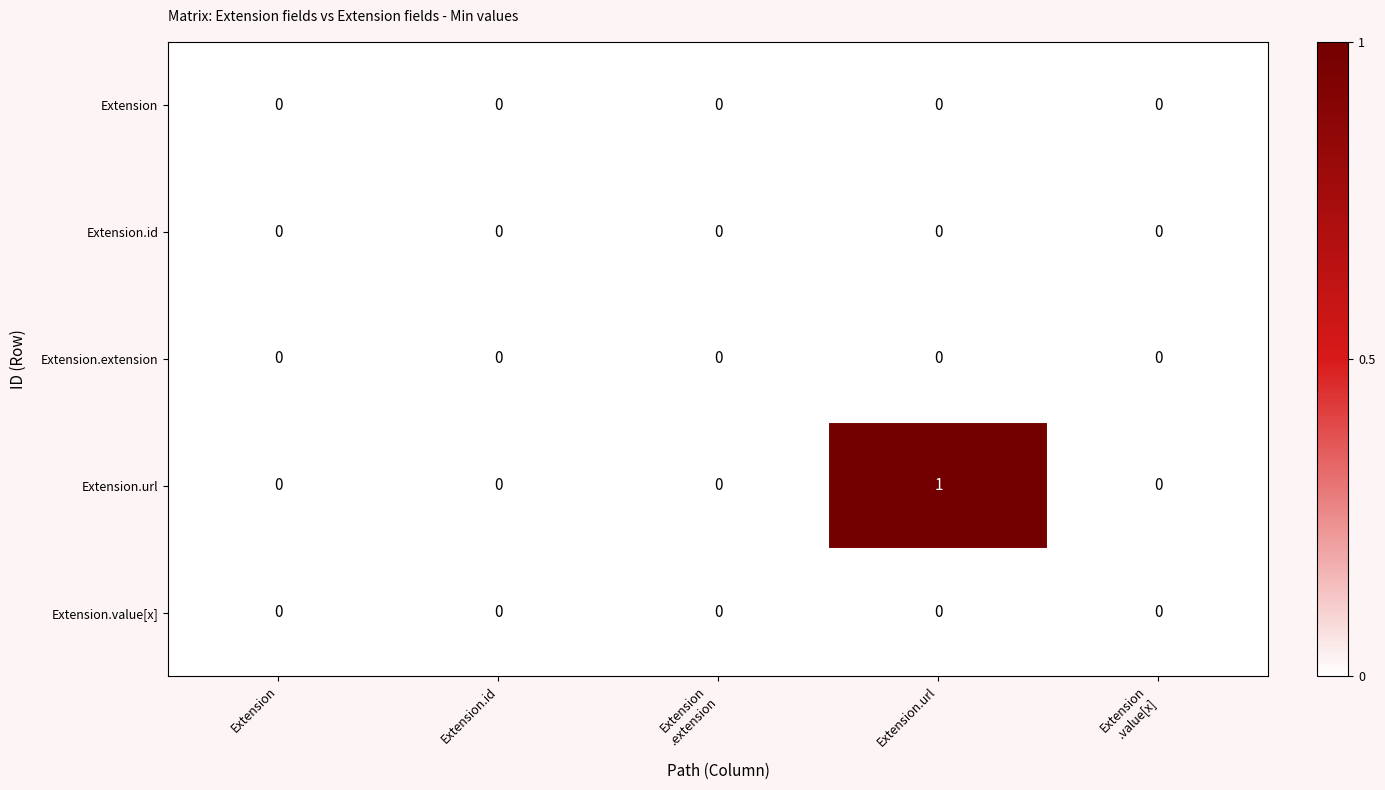

Which series has the largest range (max minus min)?

Extension.url